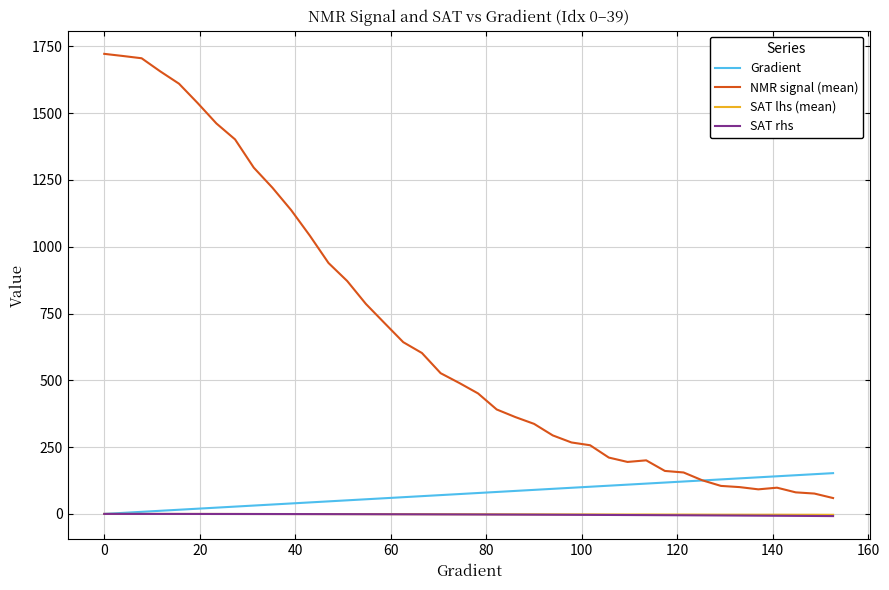

What is the minimum value for NMR signal (mean)?

59.4